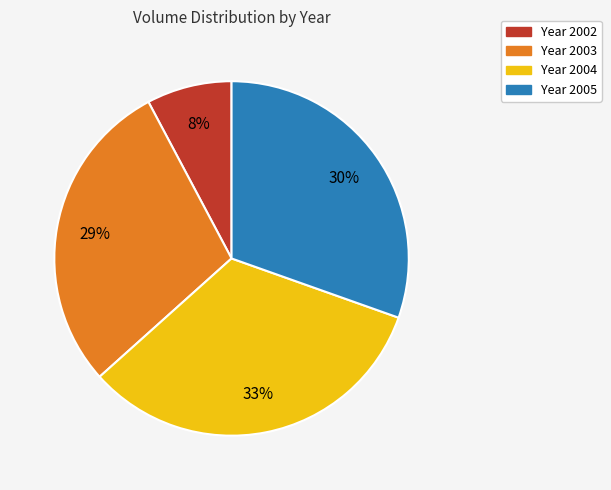

Is there any slice that represents more than half of the pie?

No